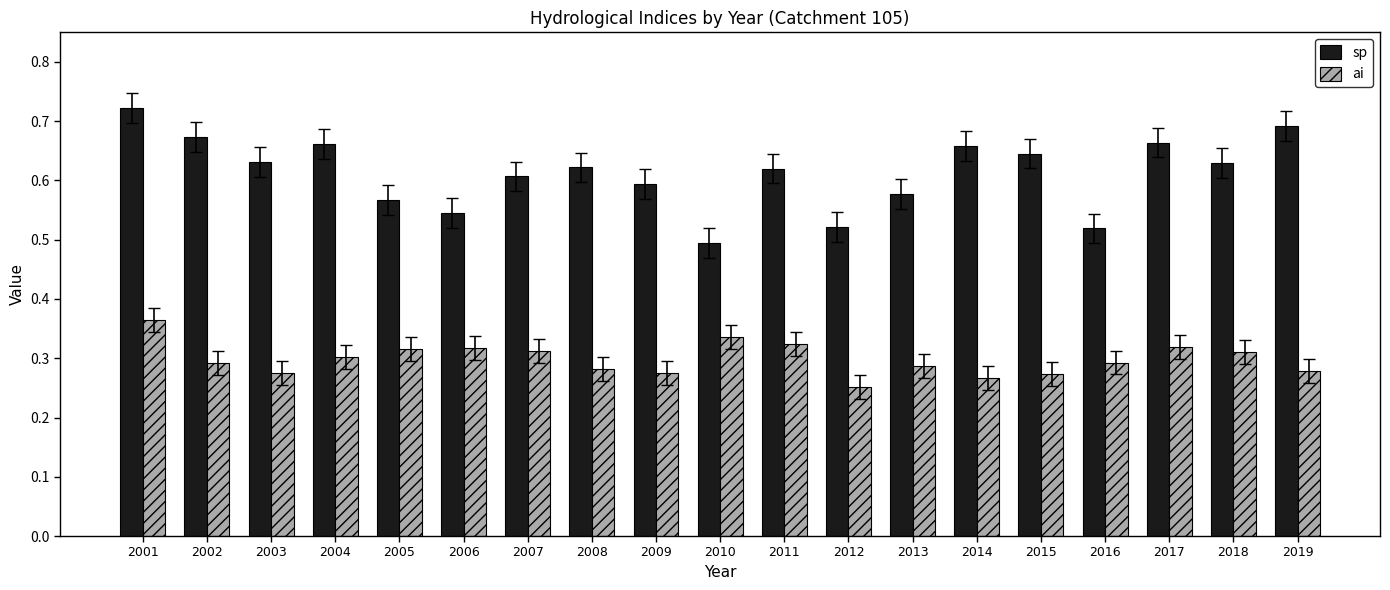

What are all the series names shown in the legend?

sp, ai